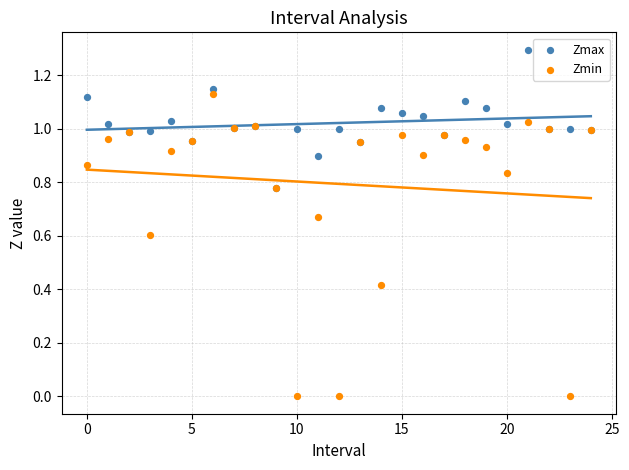

What are all the series names shown in the legend?

Zmax, Zmin